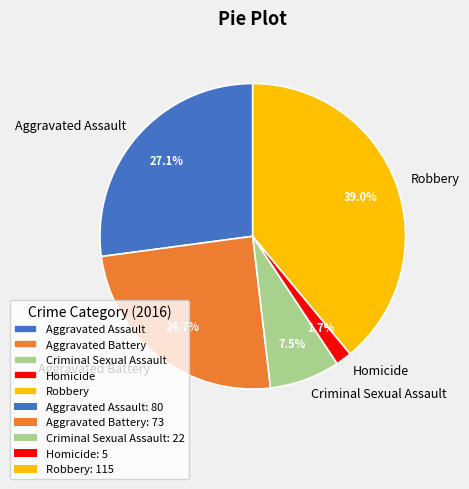

Rank the categories by value from lowest to highest.

Homicide, Criminal Sexual Assault, Aggravated Battery, Aggravated Assault, Robbery